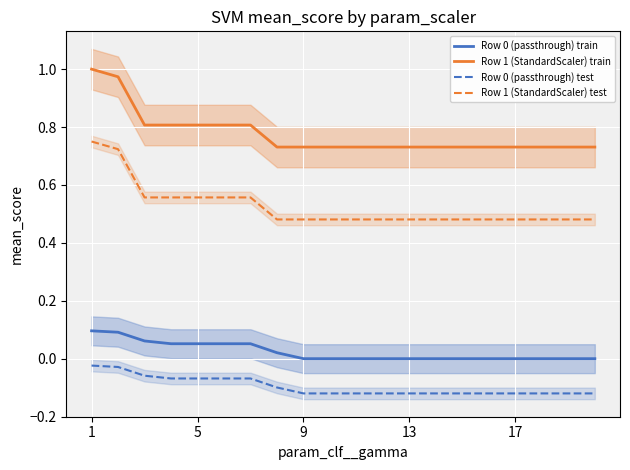

The Row 1 (StandardScaler) train series shows 0.8 at 5. True or false?

True